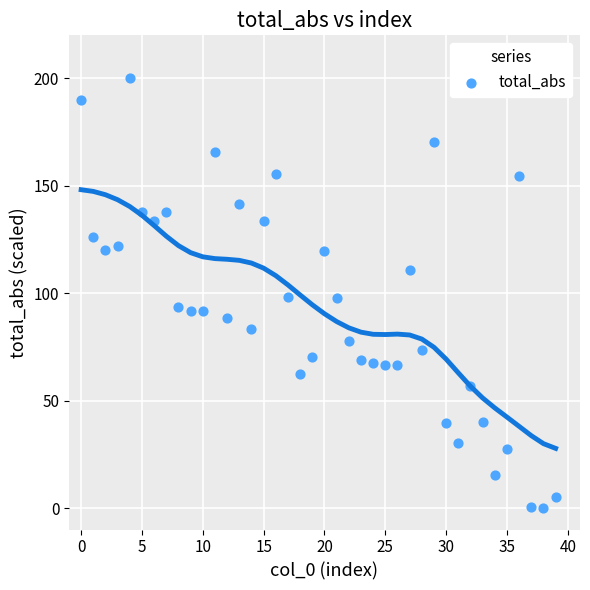

What is the range of Y values (max minus min)?

200.0